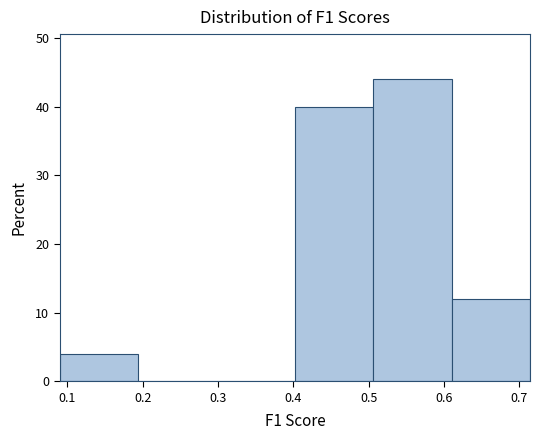

Reading left to right, list every bar in this chart as the range it spans on the x-axis followed by its height. Neither the bar edges nor the heights are printed on the chart, so give them approximately, as read against the axes.

0.09 to 0.19: 4
0.19 to 0.30: 0
0.30 to 0.40: 0
0.40 to 0.51: 40
0.51 to 0.61: 44
0.61 to 0.71: 12